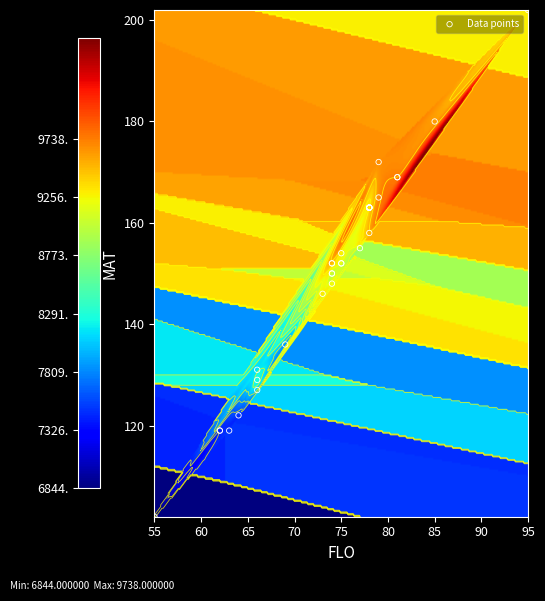

Reading left to right, extract all data points from this chart.

flo: flo=75	mat=81	topwt=78	3=78	4=69	5=74	6=66	7=81	8=74	9=78	10=78	11=66	12=78	13=78	14=73	15=63	16=78	17=62	18=74	19=78	20=64	21=66	22=62	23=55	24=79	25=95	26=75	27=85	28=74	29=74	30=78	31=77	32=79	33=75
mat: flo=152	mat=169	topwt=163	3=158	4=136	5=152	6=127	7=169	8=152	9=163	10=163	11=131	12=163	13=163	14=146	15=119	16=163	17=119	18=148	19=163	20=122	21=129	22=119	23=102	24=165	25=202	26=152	27=180	28=150	29=150	30=163	31=155	32=172	33=154
topwt: flo=9136	mat=9738	topwt=9351	3=9532	4=7840	5=9478	6=8092	7=9738	8=9478	9=9351	10=9581	11=8156	12=9351	13=9418	14=9334	15=7504	16=9351	17=7428	18=9255	19=9418	20=7477	21=8269	22=7428	23=6844	24=9668	25=9280	26=9136	27=9610	28=9196	29=9023	30=9581	31=8889	32=9655	33=9279